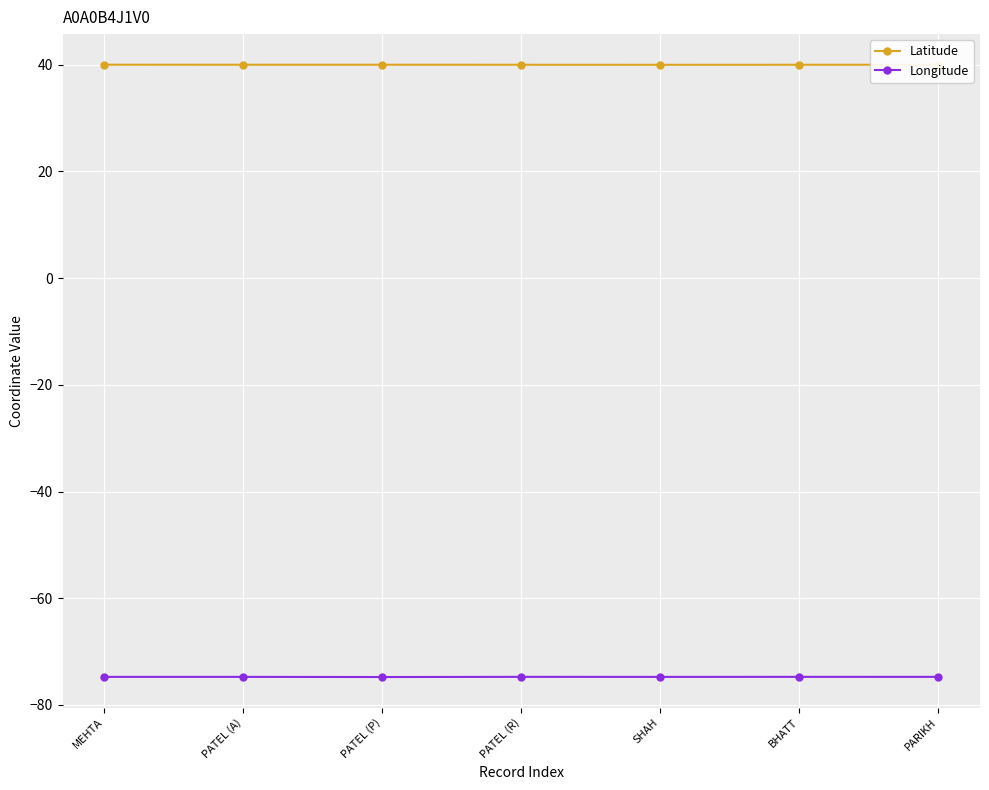

What position from the left is SHAH?

5